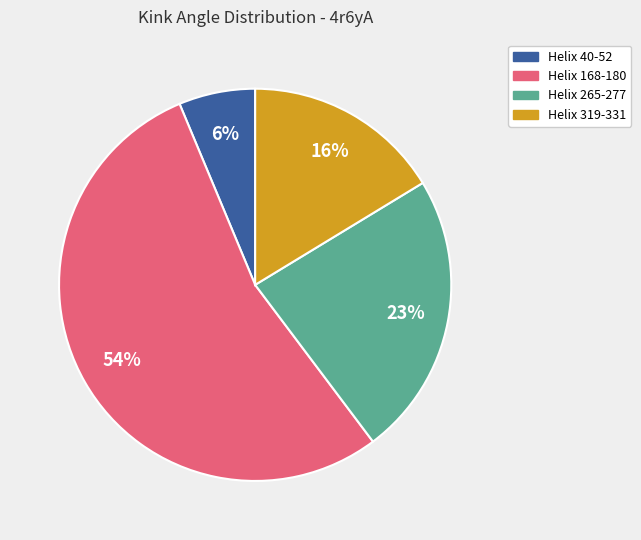

Which category accounts for the majority?

Helix 168-180